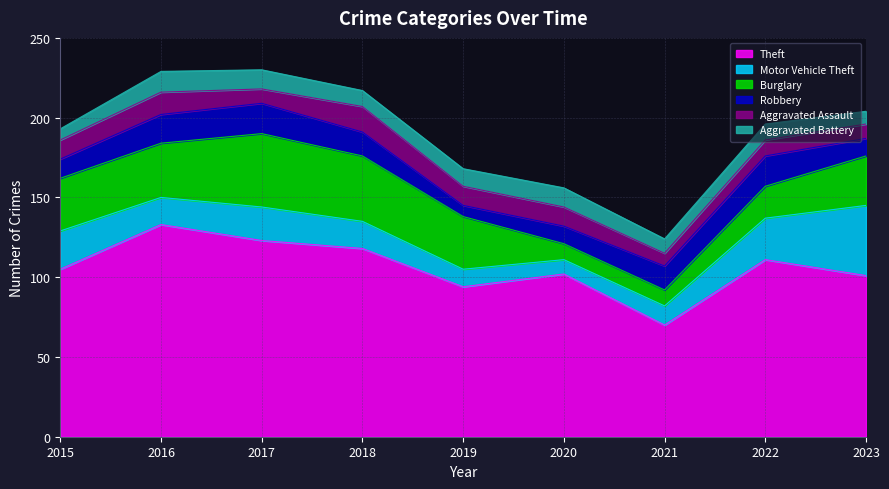

How many categories are shown in the chart?

9